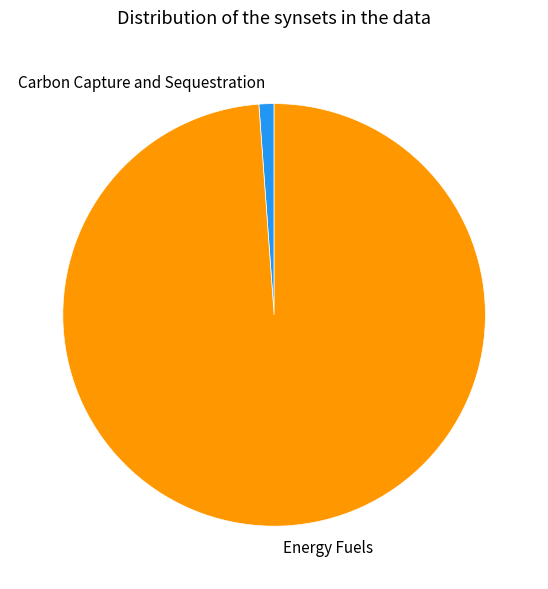

Which has a higher value, Energy Fuels or Carbon Capture and Sequestration?

Energy Fuels